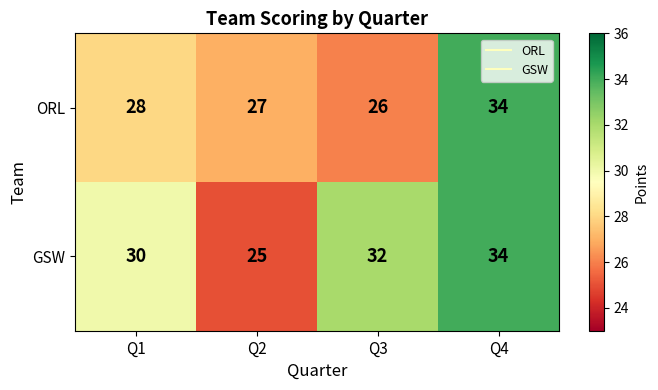

How many series are shown in this chart?

2